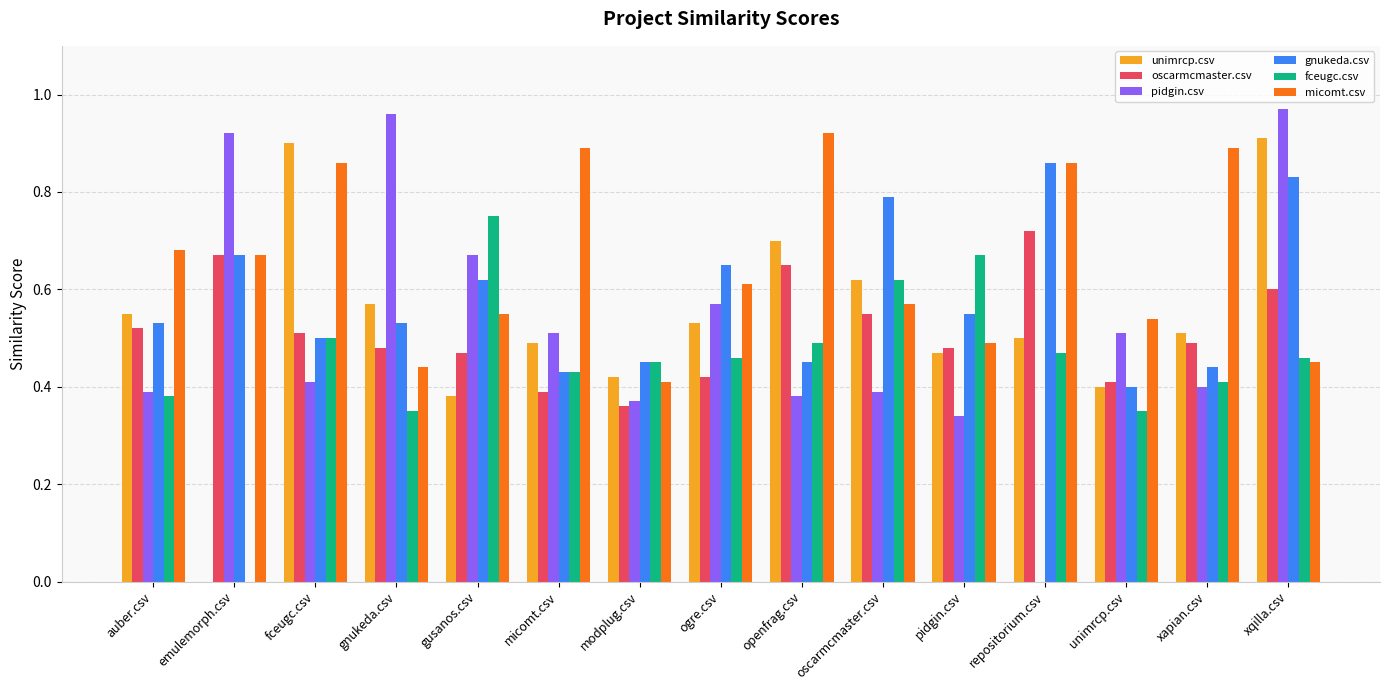

What is the total value across all series at gnukeda.csv?

3.3